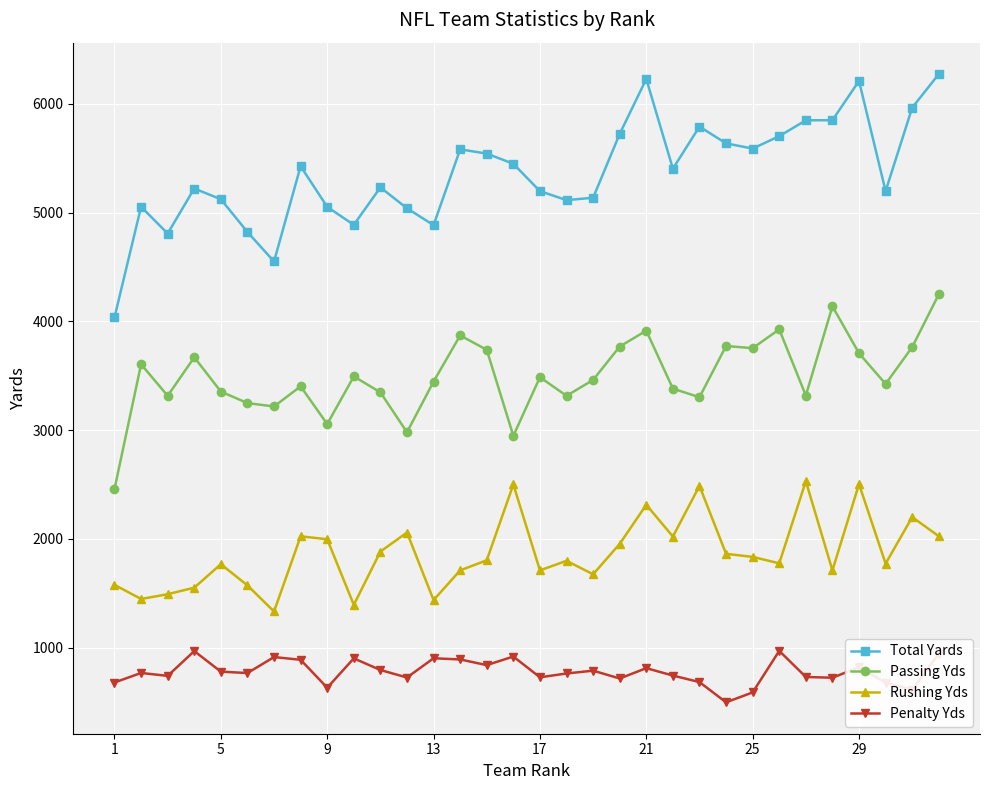

Does the chart display data point markers on the line(s)?

Yes